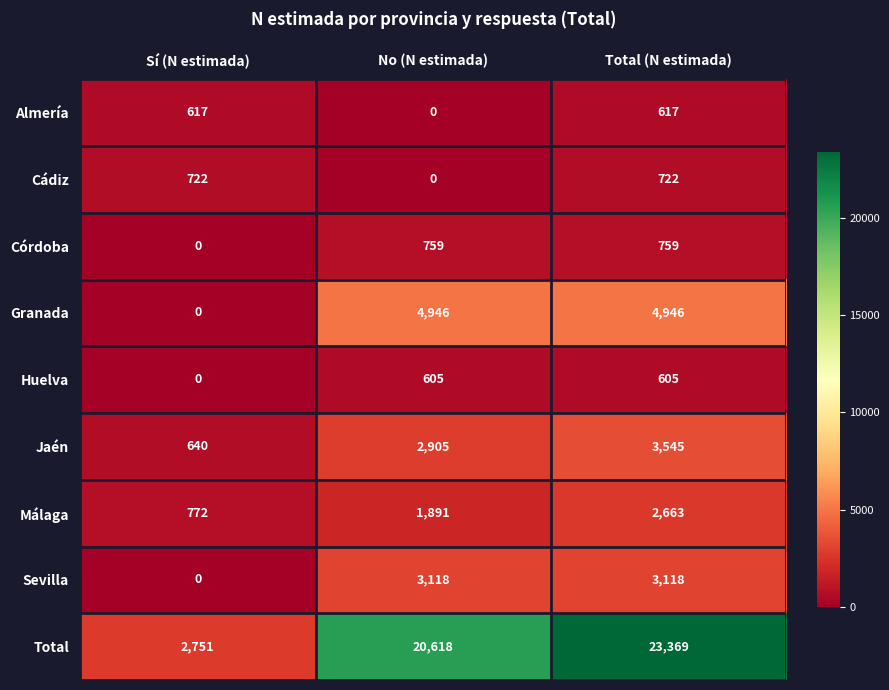

What is the difference between the second highest and minimum values in the Málaga series?

1119